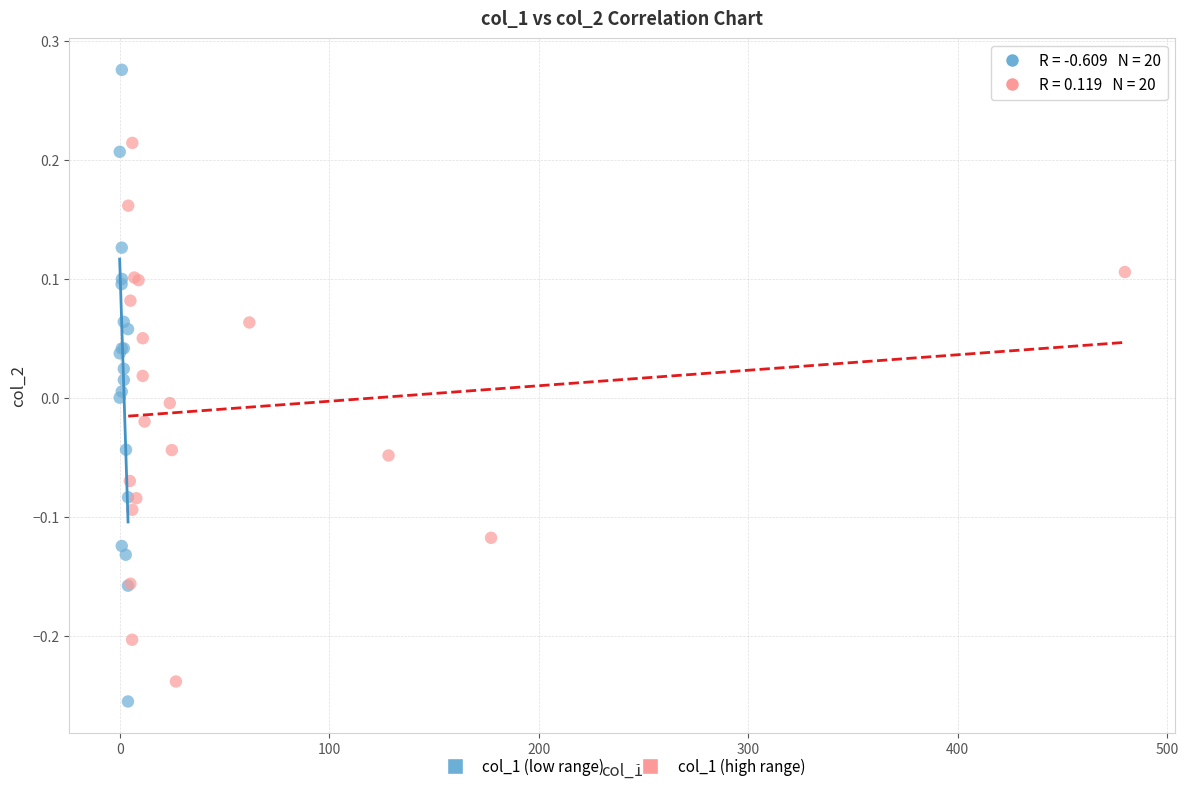

What are all the series names shown in the legend?

col_1 (low range), col_1 (high range)